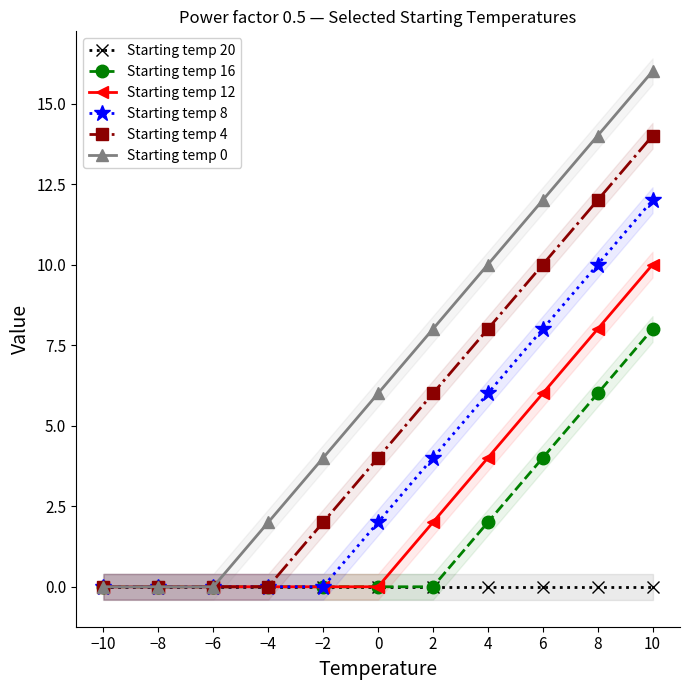

True or false: Starting temp 12 has a value of 17 at 10.

False